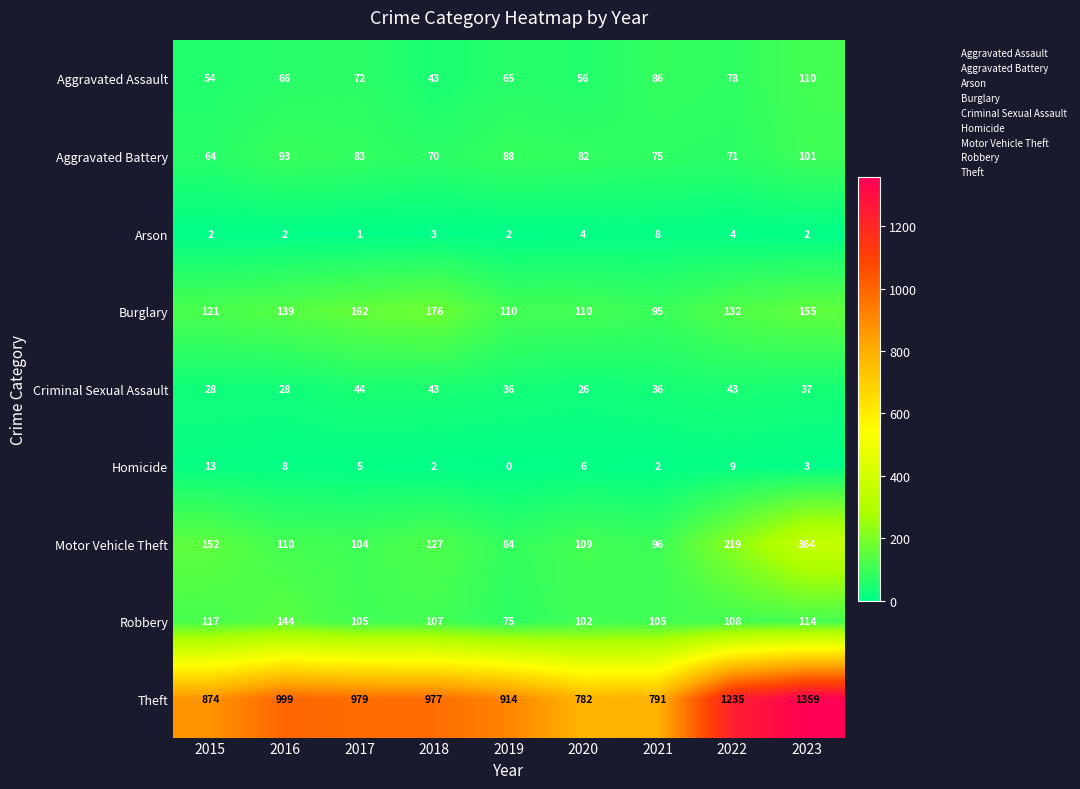

At which label does Aggravated Battery reach its minimum?

2015